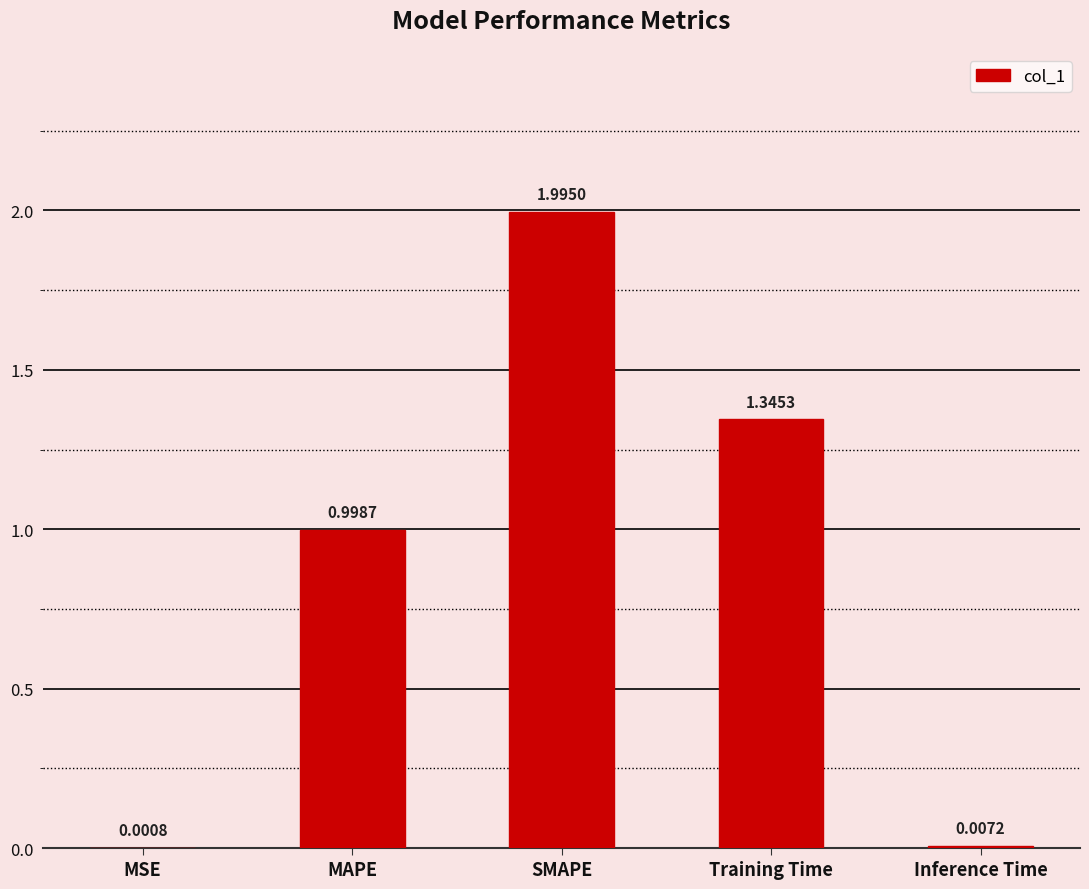

Between MAPE and MSE, which is larger?

MAPE